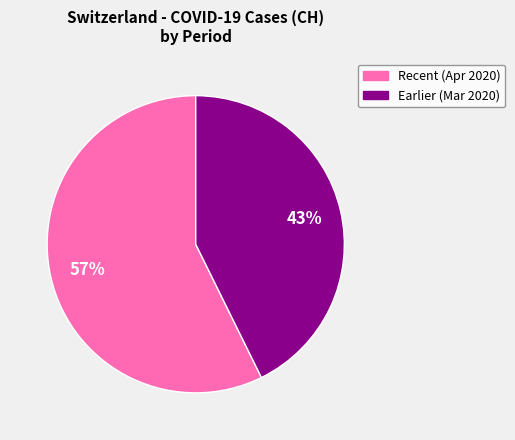

Is there any slice that represents more than half of the pie?

Yes